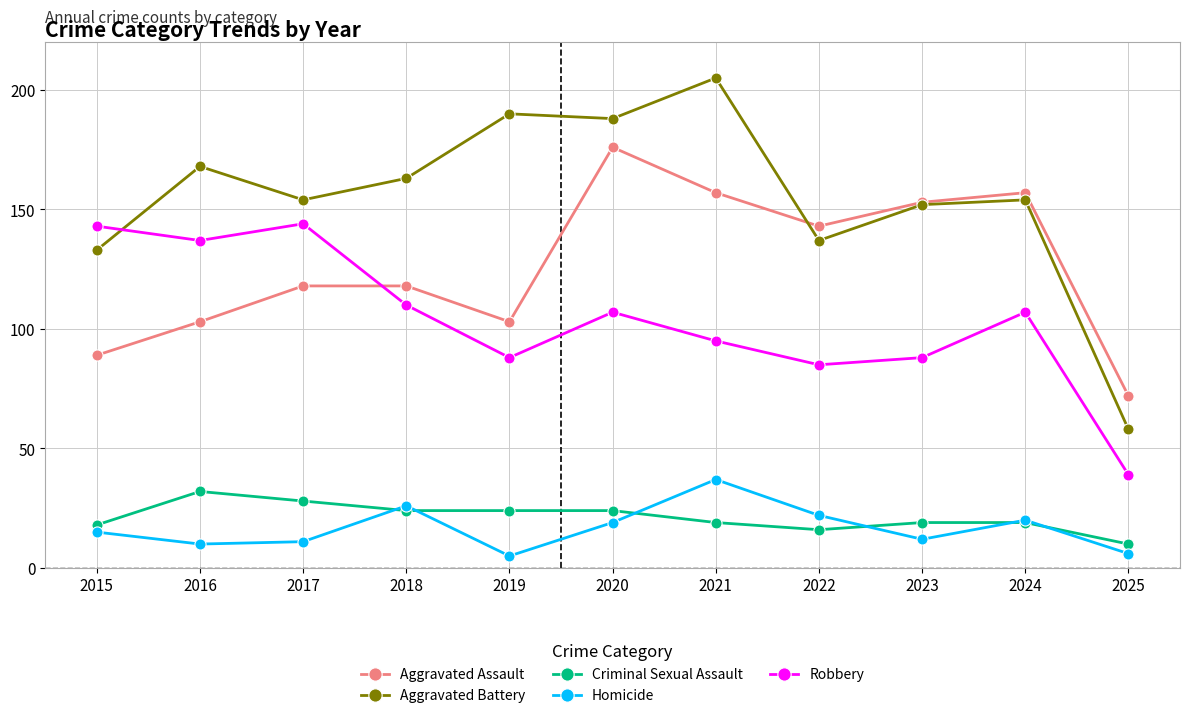

What is the approximate value of Aggravated Battery at 2017?

154